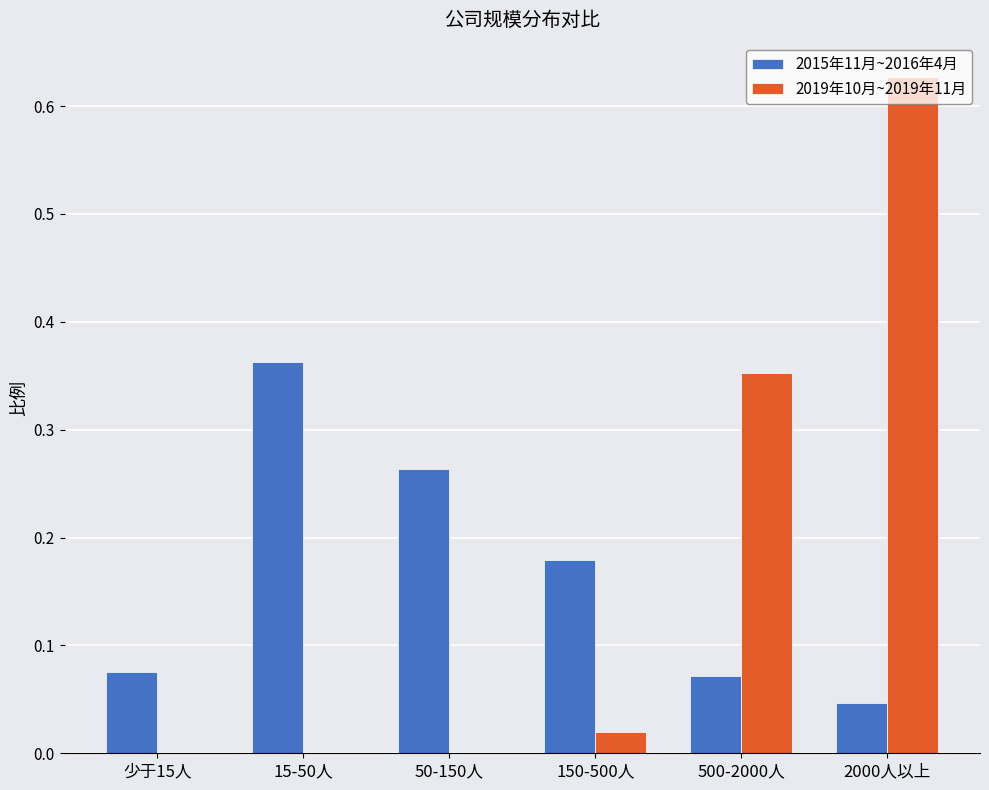

The value of 2019年10月~2019年11月 at 少于15人 is 0.0. True or false?

True